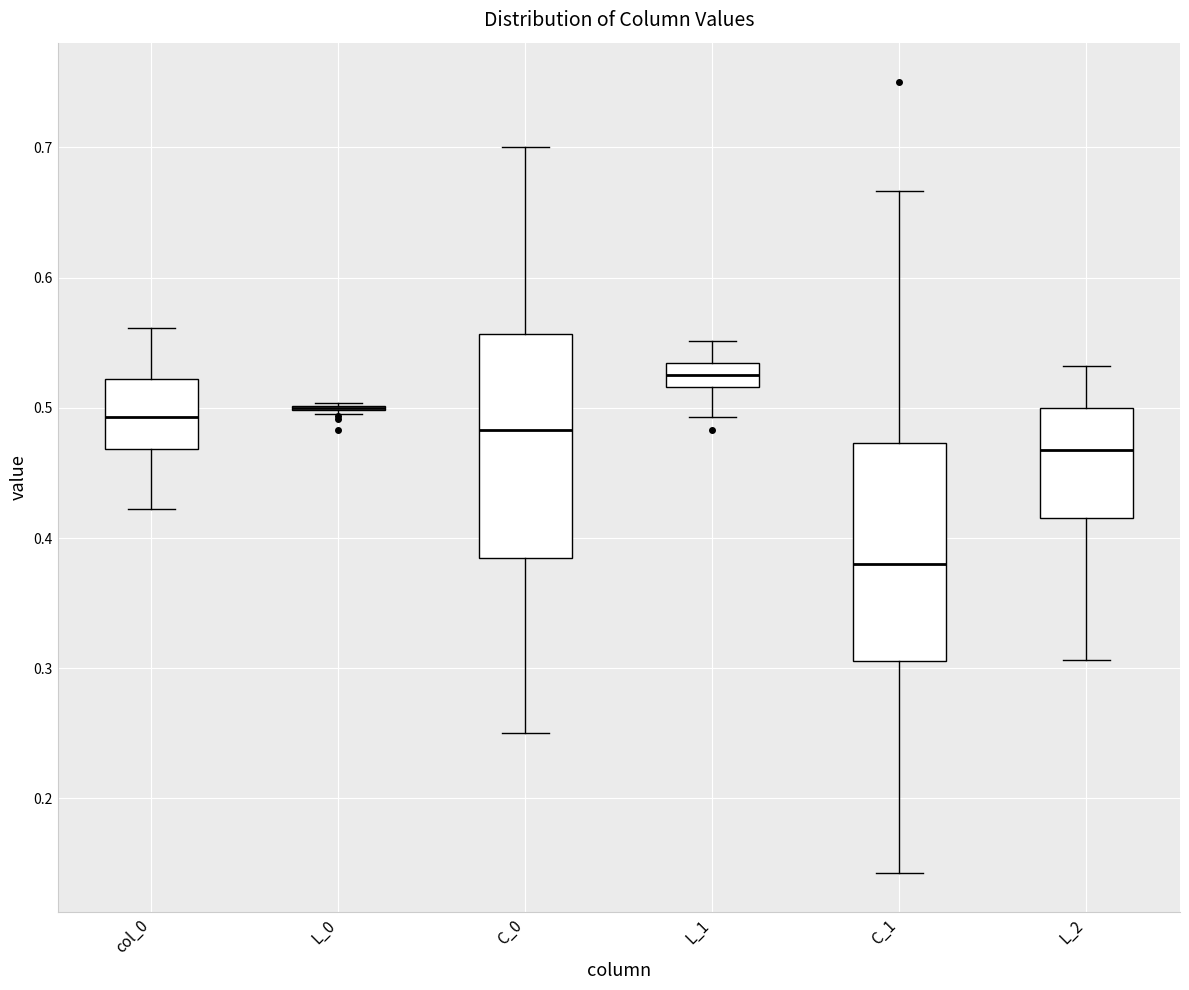

Reading left to right, read every box against the y-axis: the position of its median line, the range the box covers, and the ends of its whiskers. The values are not printed on the chart, so give them approximately, as read against the axis.

col_0: median 0.49, box 0.47 to 0.52, whiskers 0.42 to 0.56
L_0: box collapsed to a line at 0.50, whiskers 0.50 to 0.50
C_0: median 0.48, box 0.38 to 0.56, whiskers 0.25 to 0.70
L_1: median 0.53 (inside the box), box 0.52 to 0.53, whiskers 0.49 to 0.55
C_1: median 0.38, box 0.31 to 0.47, whiskers 0.14 to 0.67
L_2: median 0.47, box 0.42 to 0.50, whiskers 0.31 to 0.53